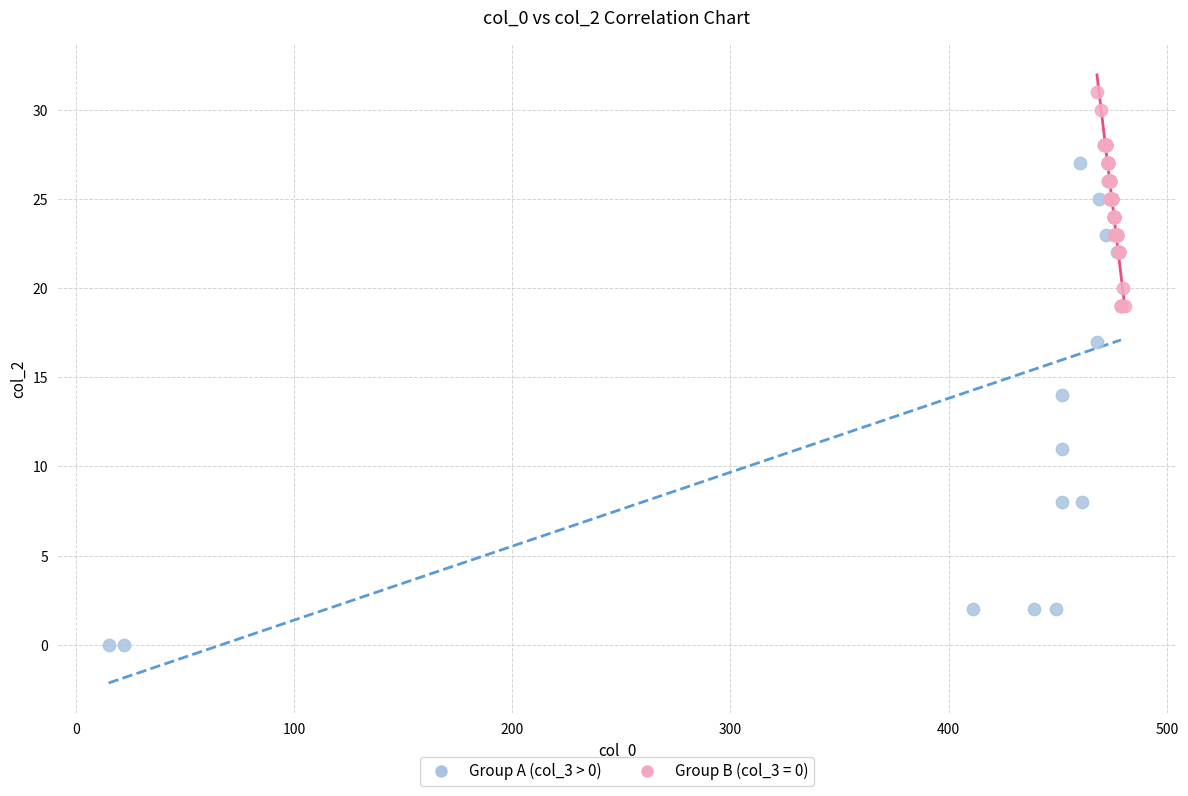

Which series contains the lowest Y value?

Group A (col_3 > 0)